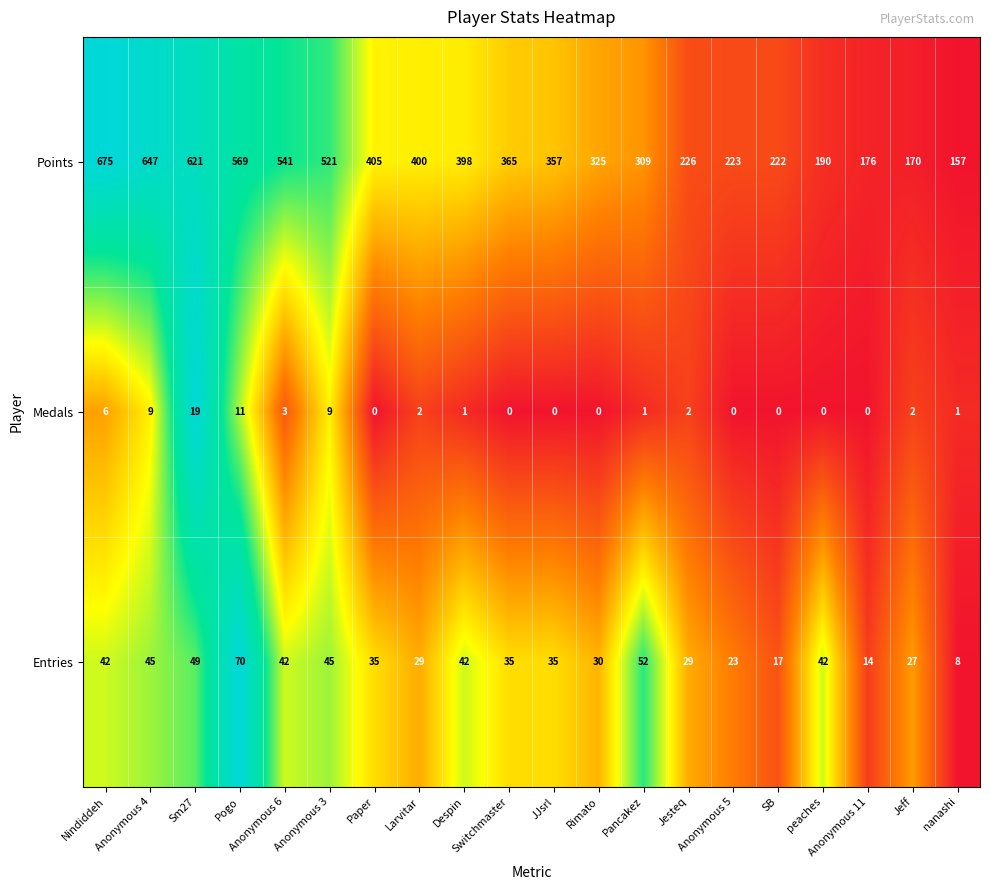

What is the maximum value shown in the chart?

675